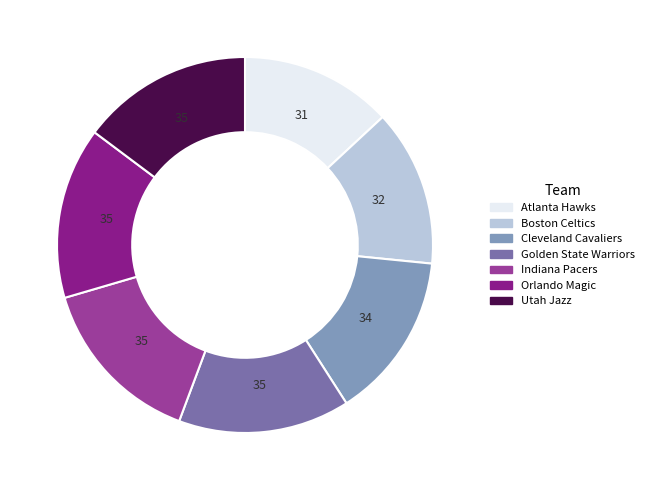

Is there a majority slice in this chart?

No